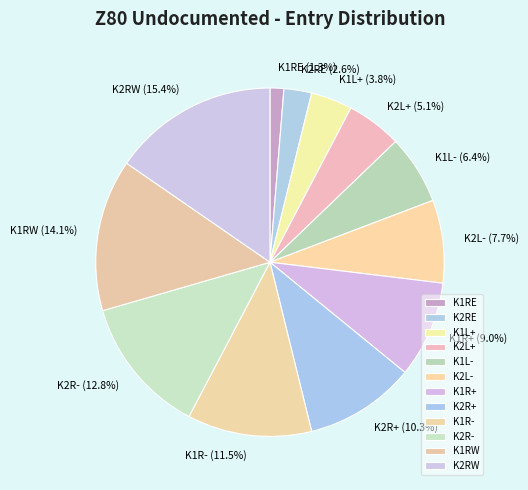

How many segments does this pie chart have?

12